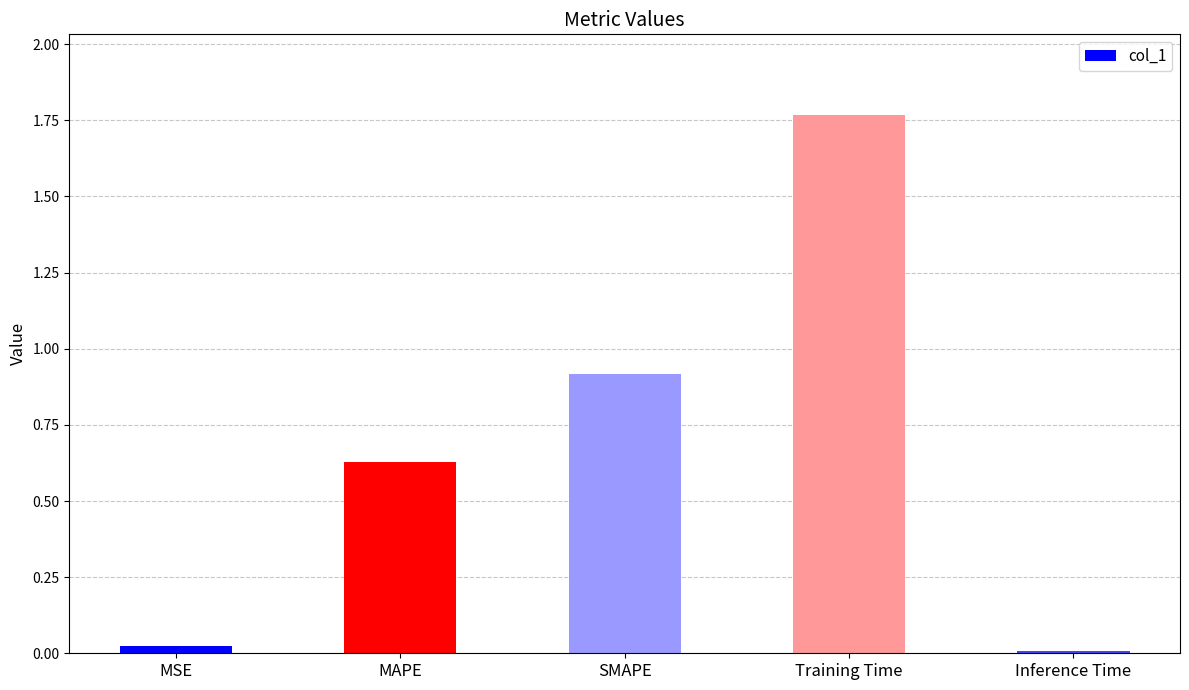

How many bars are there in total?

5